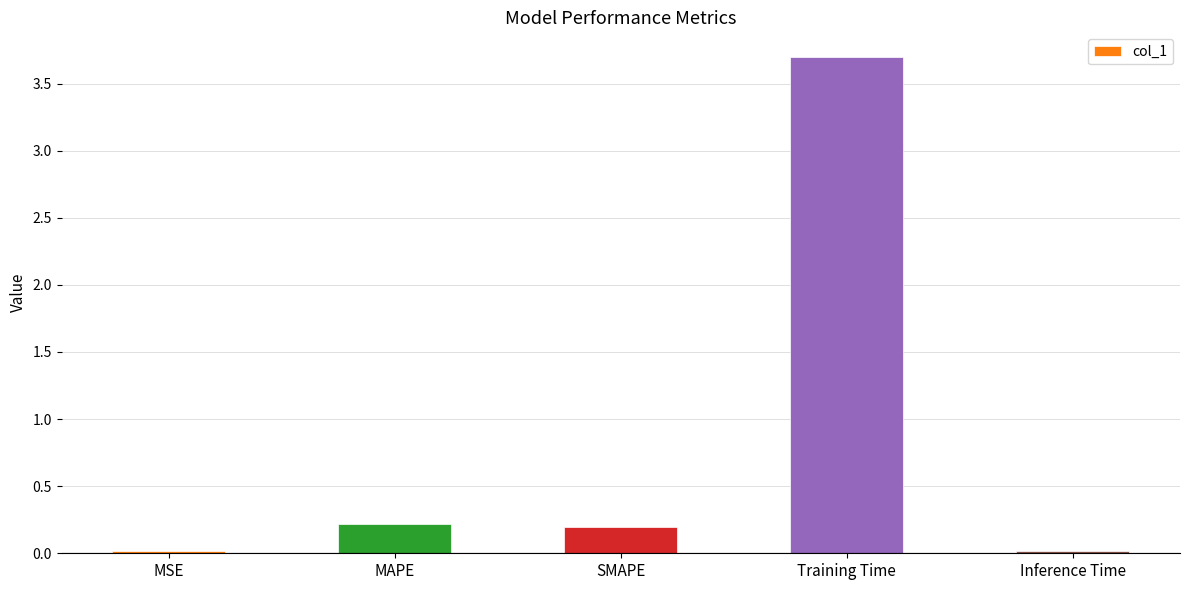

What is the difference between the maximum and minimum values?

3.7